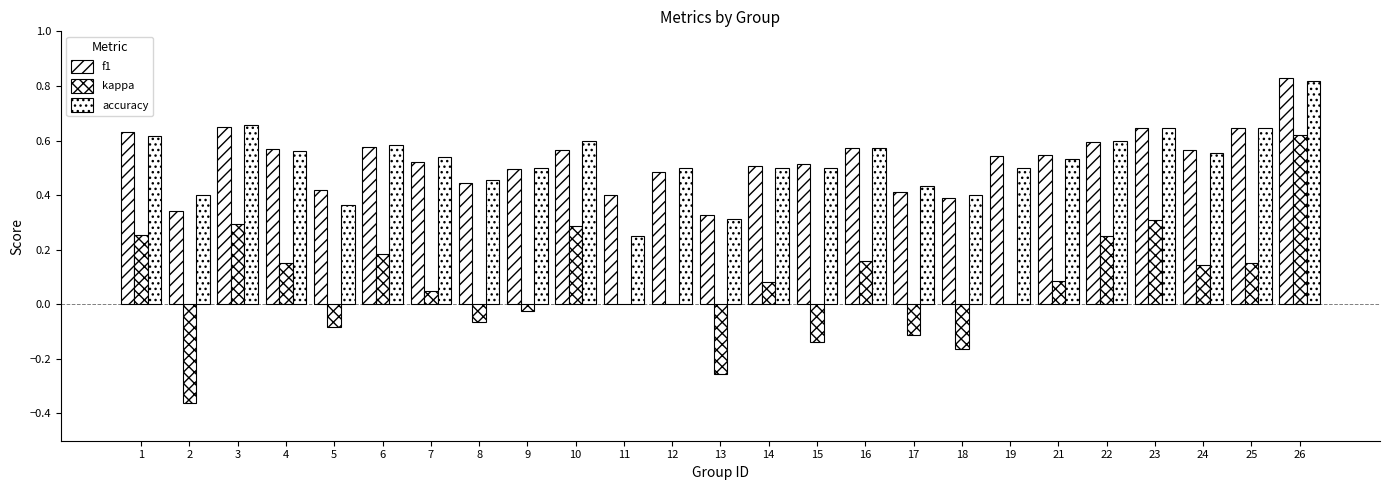

Are the bars horizontal?

No